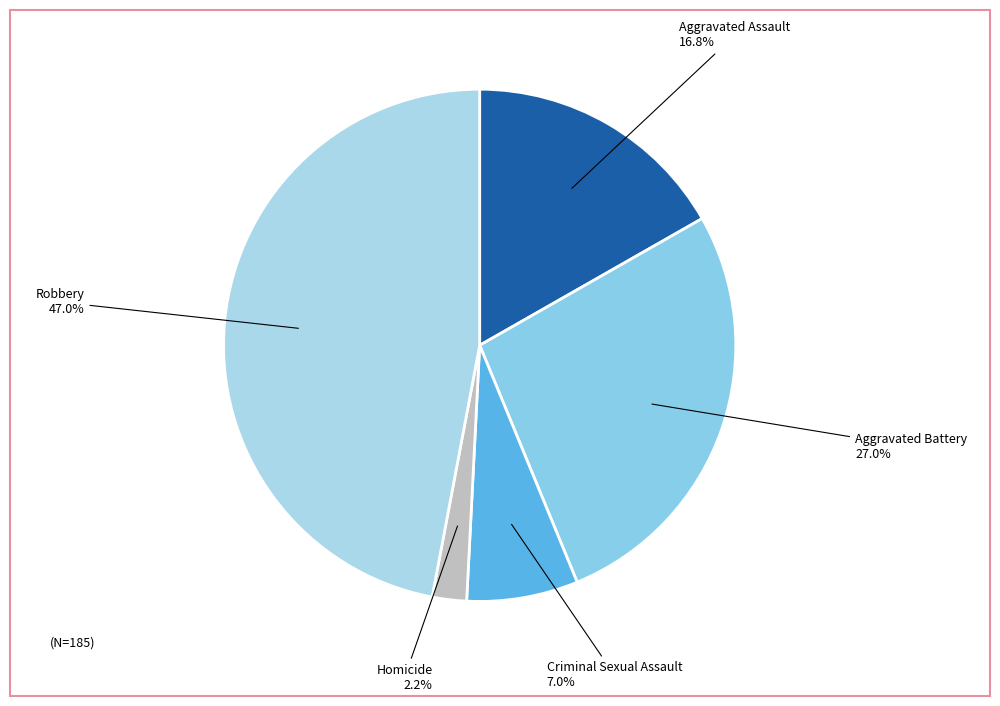

What percentage is the Homicide slice, to the nearest percent?

2%